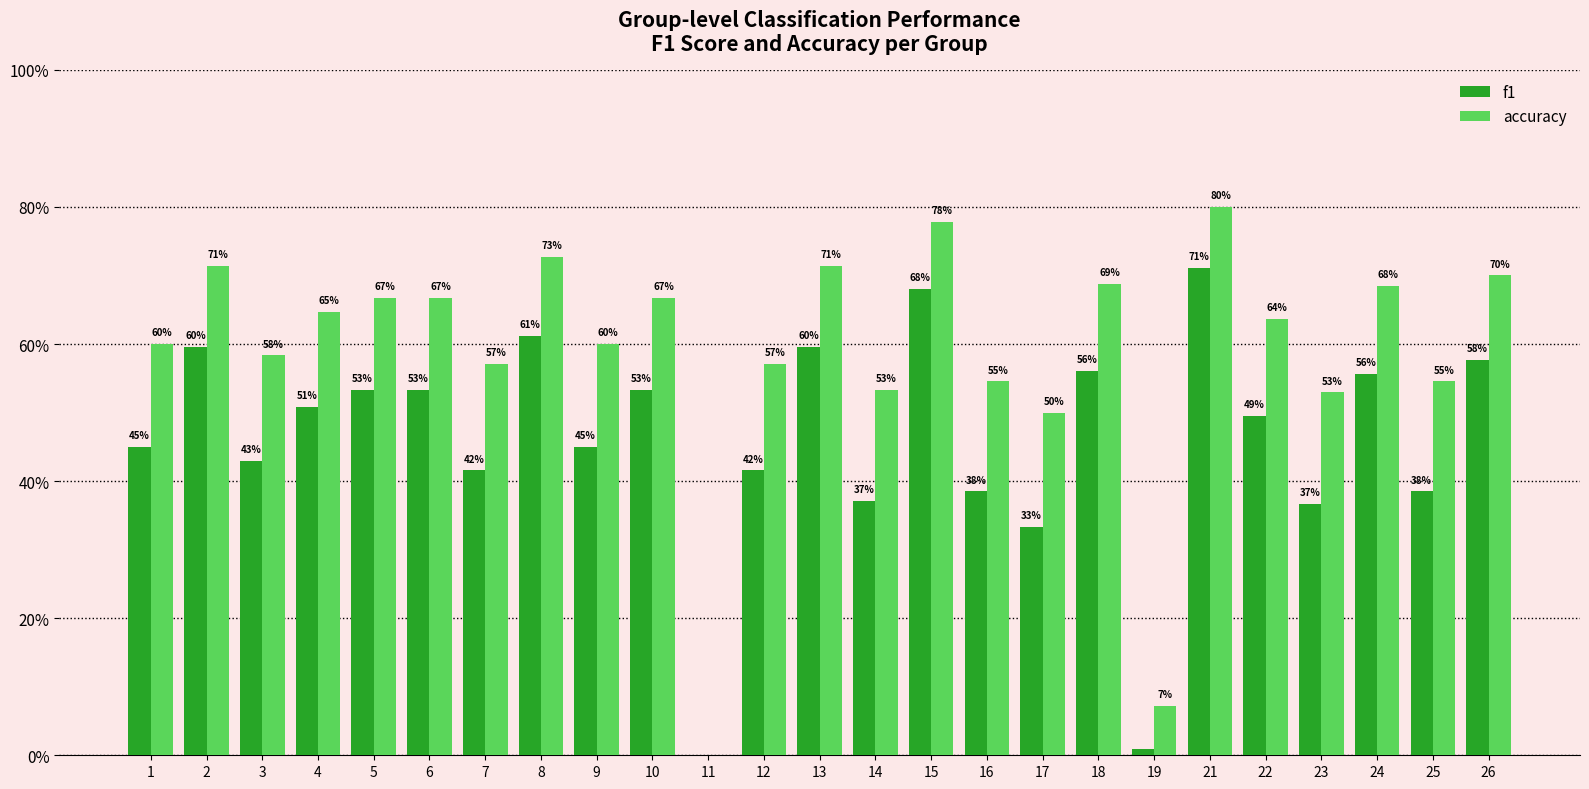

Reading left to right, extract all data points from this chart.

f1: 0.5	0.6	0.4	0.5	0.5	0.5	0.4	0.6	0.5	0.5	0.0	0.4	0.6	0.4	0.7	0.4	0.3	0.6	0.0	0.7	0.5	0.4	0.6	0.4	0.6
accuracy: 0.6	0.7	0.6	0.6	0.7	0.7	0.6	0.7	0.6	0.7	0.0	0.6	0.7	0.5	0.8	0.5	0.5	0.7	0.1	0.8	0.6	0.5	0.7	0.5	0.7